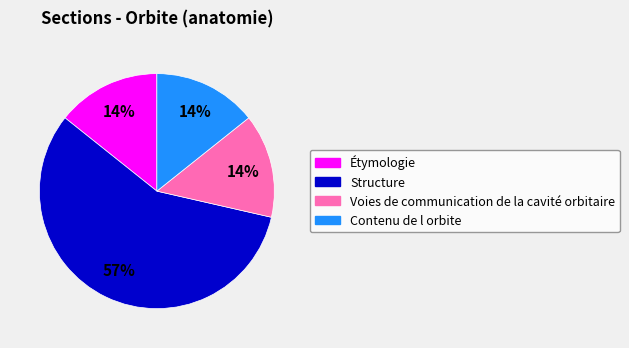

Do Contenu de l orbite and Structure together represent more than half of the pie?

Yes